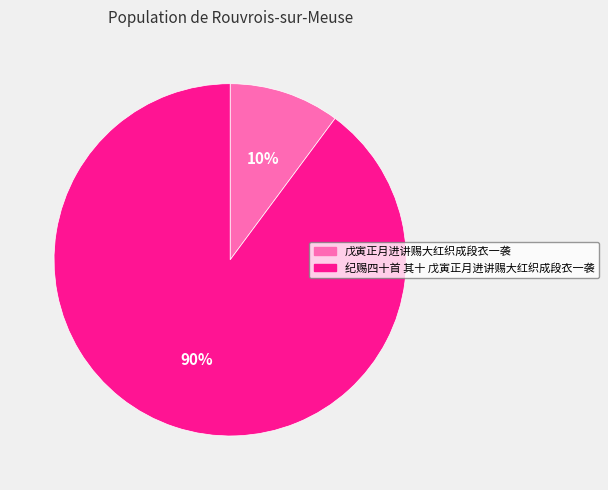

Which has a higher value, 纪赐四十首 其十 戊寅正月进讲赐大红织成段衣一袭 or 戊寅正月进讲赐大红织成段衣一袭?

纪赐四十首 其十 戊寅正月进讲赐大红织成段衣一袭